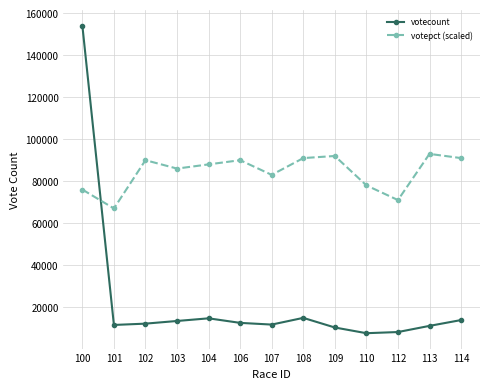

What are all the series names shown in the legend?

votecount, votepct (scaled)